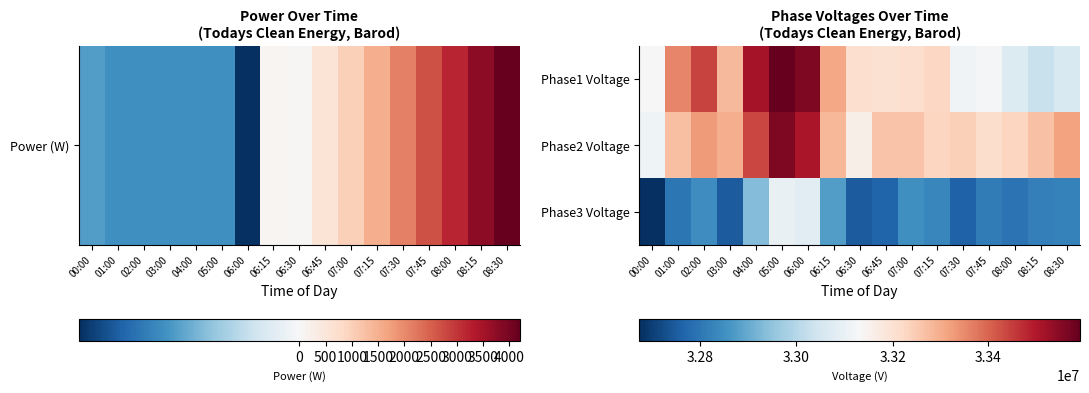

Between 08:15 and 06:15, which is larger?

06:15